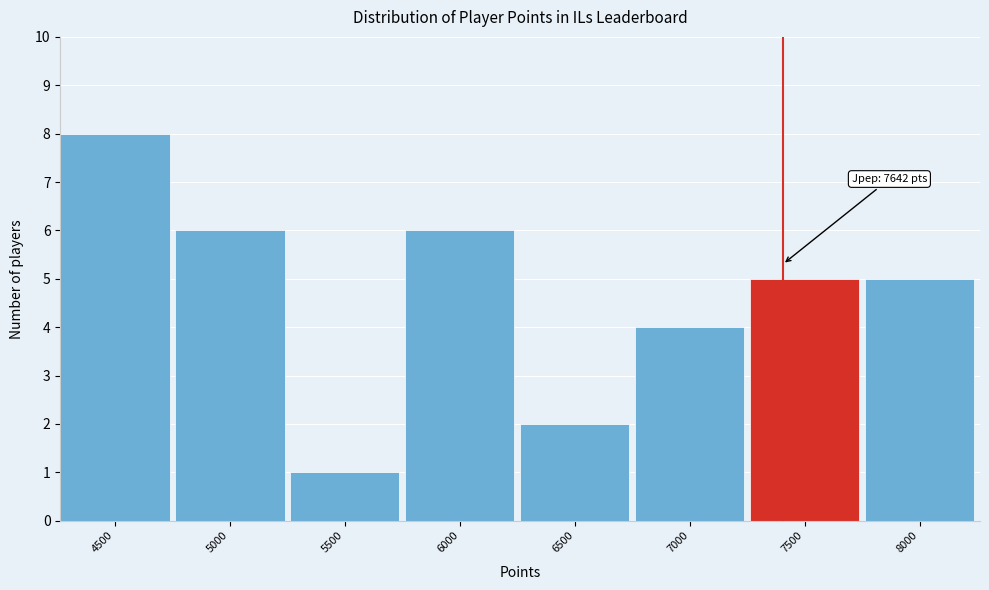

Reading left to right, transcribe all the data shown in this chart.

8	6	1	6	2	4	5	5